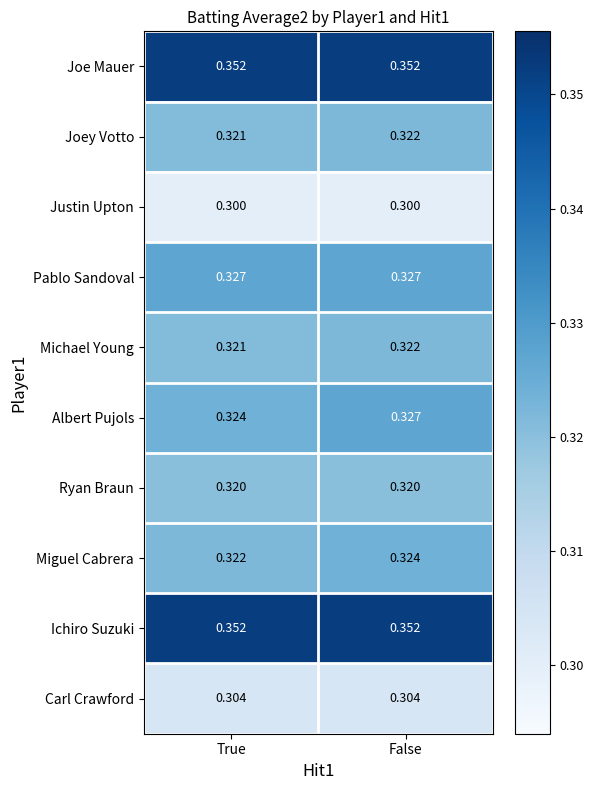

Is the value of Miguel Cabrera at True greater than the value of Ichiro Suzuki at False?

No